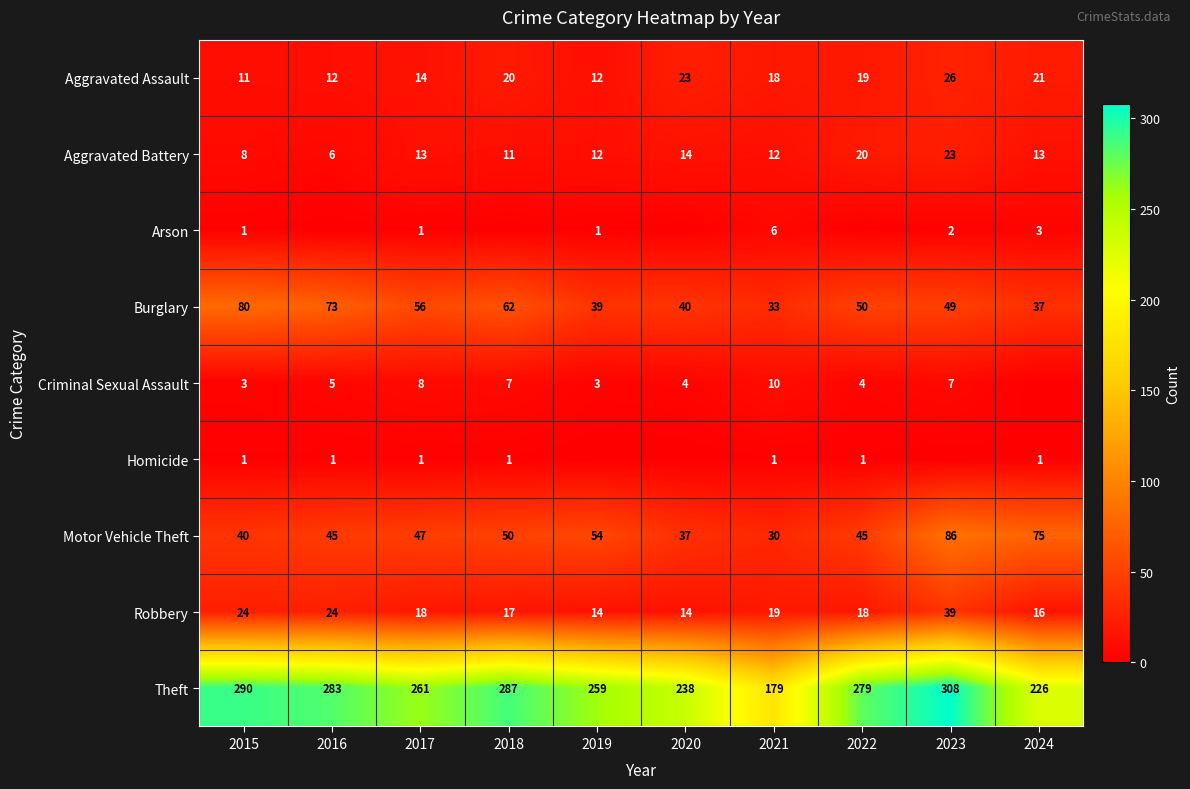

What is the difference between the maximum and second lowest values in the Aggravated Battery series?

15